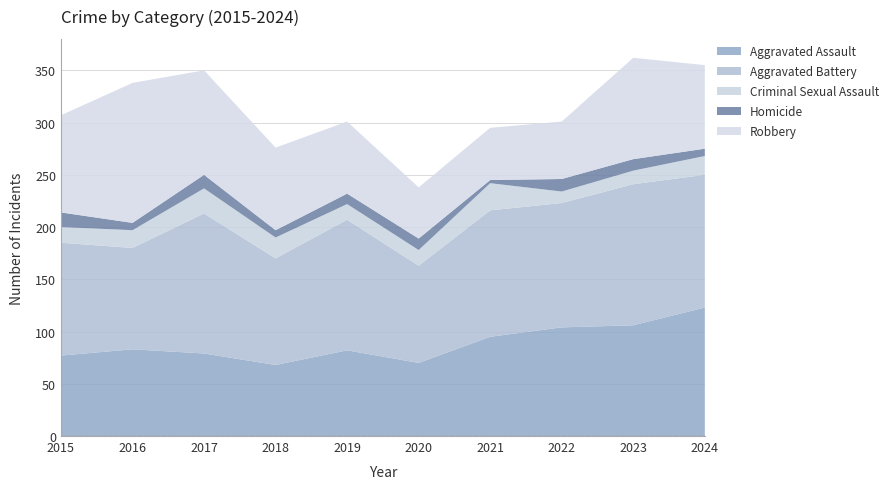

Reading left to right, what are all the values shown in this chart?

Aggravated Assault: 77	83	79	68	82	70	95	104	106	123
Aggravated Battery: 108	97	134	102	125	93	121	119	135	127
Criminal Sexual Assault: 15	17	24	20	15	15	26	11	13	18
Homicide: 14	7	13	7	10	11	3	12	11	7
Robbery: 93	134	100	79	69	49	50	55	97	80